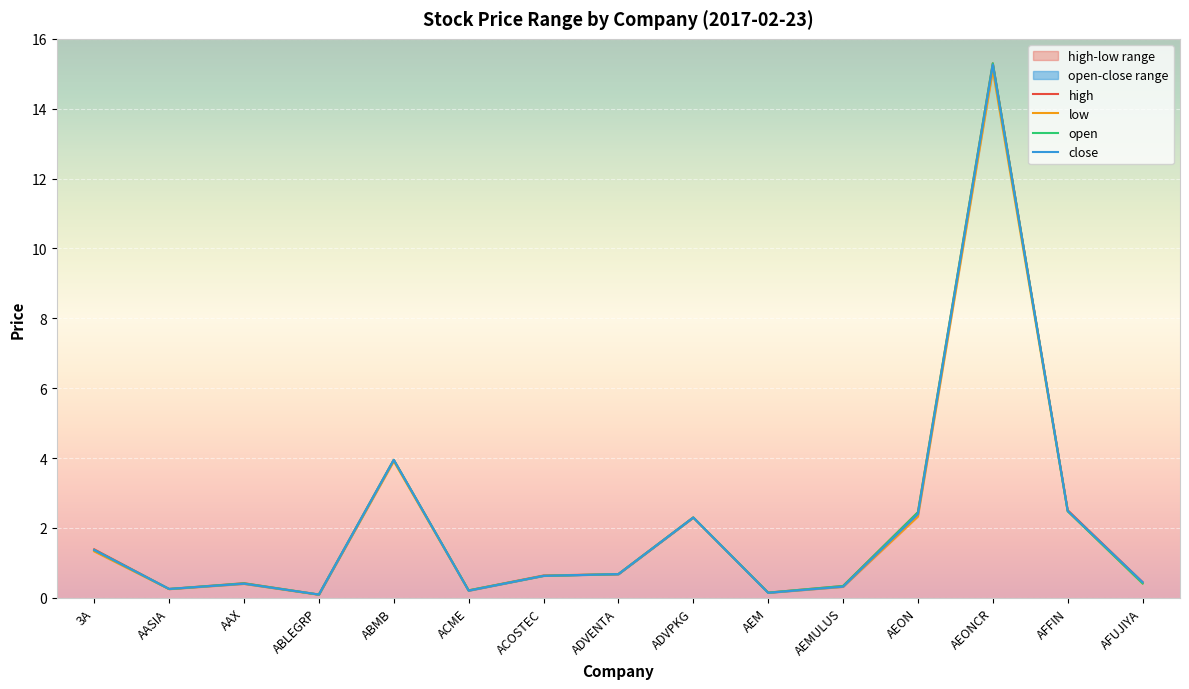

What position from the left is AEM?

10